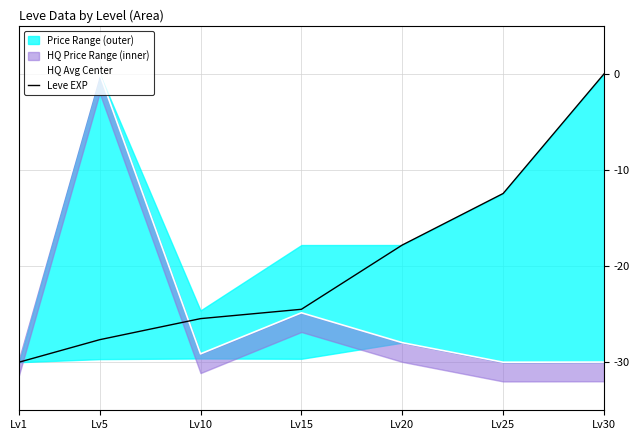

How many data points does each series have?

7